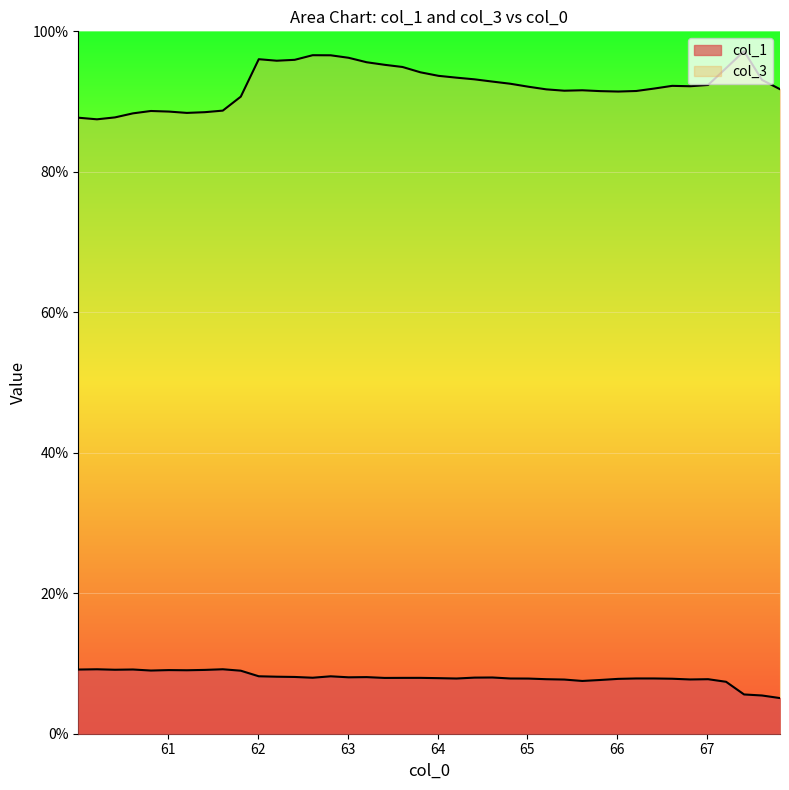

What is the difference between the highest and lowest values at 64?

79.7